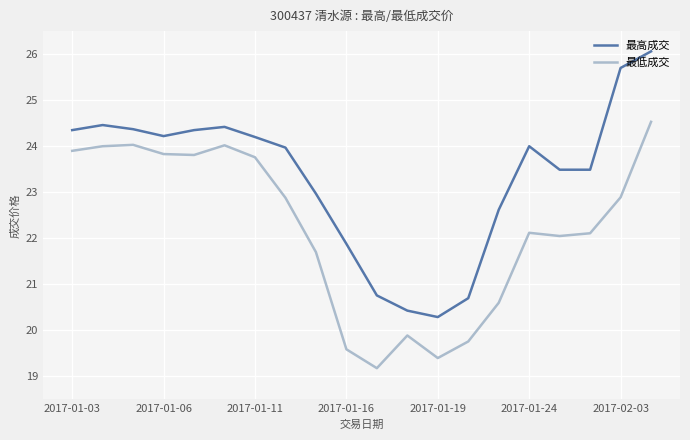

Which series has the largest total across all categories?

最高成交